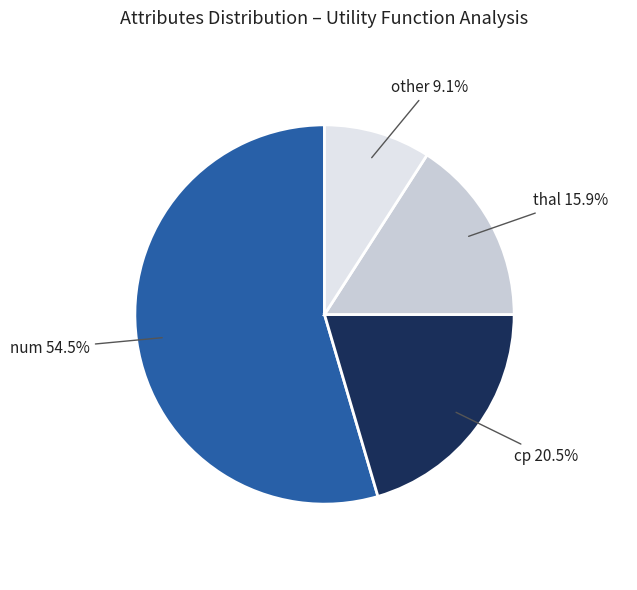

The thal slice represents 1% of the pie. True or false?

False